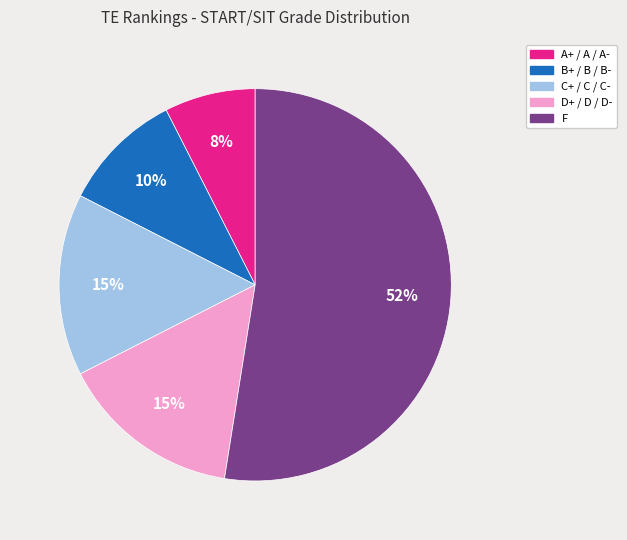

Between F and C+ / C / C-, which is larger?

F